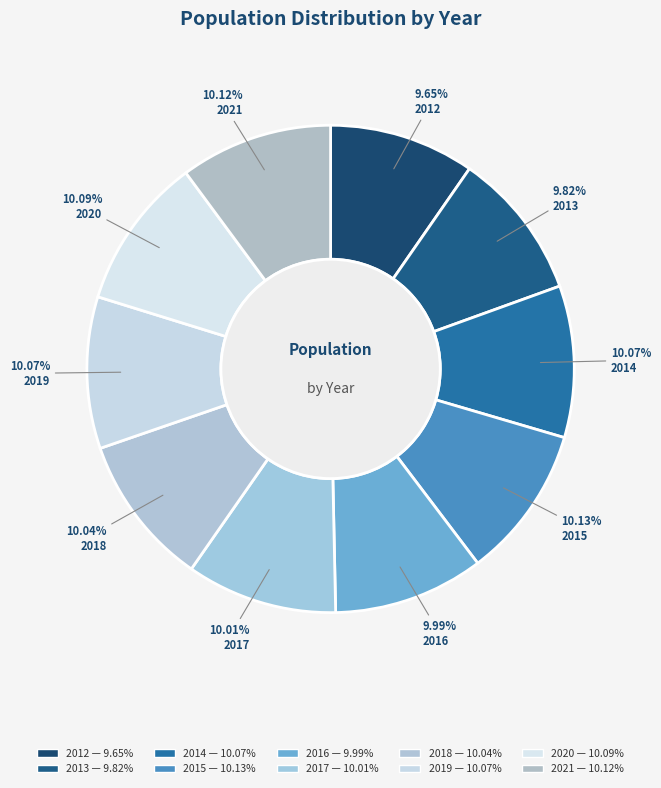

To the nearest percent, what percentage of the pie is 2017?

10%